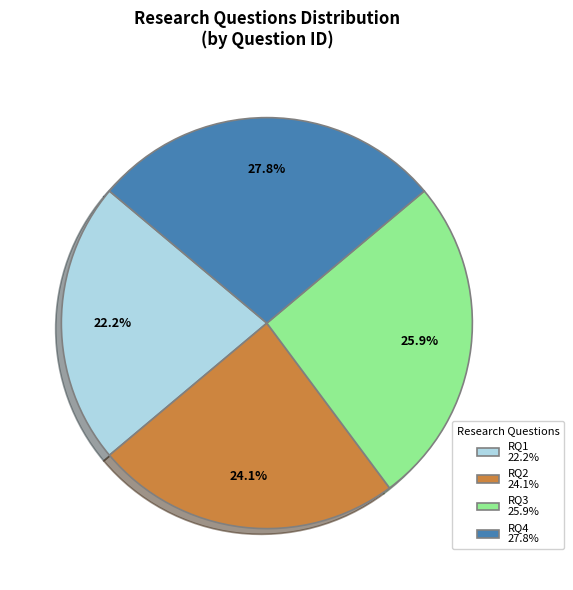

To the nearest percent, what is the difference between the RQ4 and RQ1 slice percentages?

6%